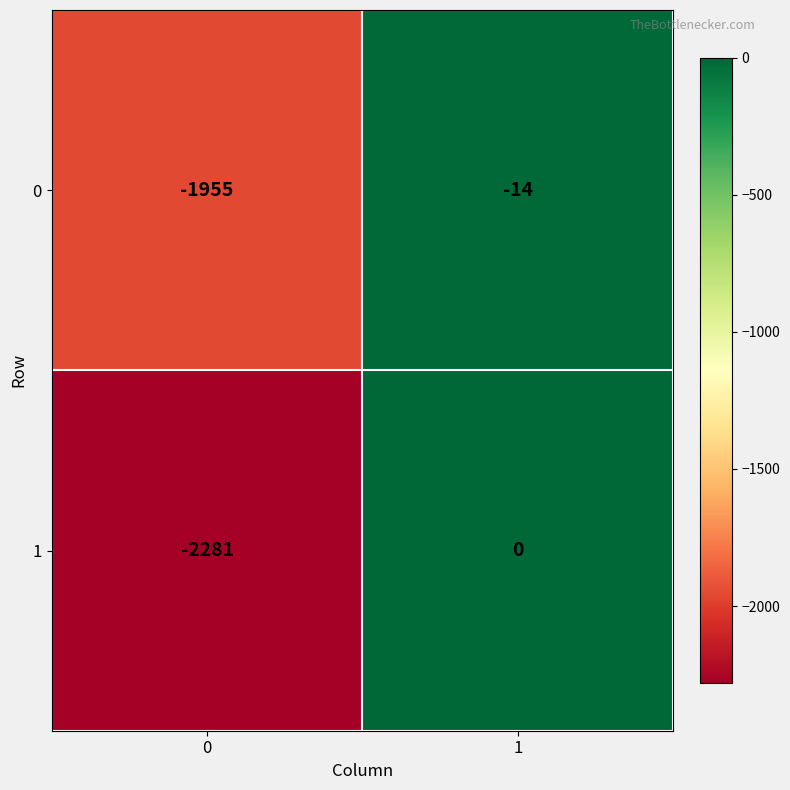

What is the total value across all series at 0?

-4236